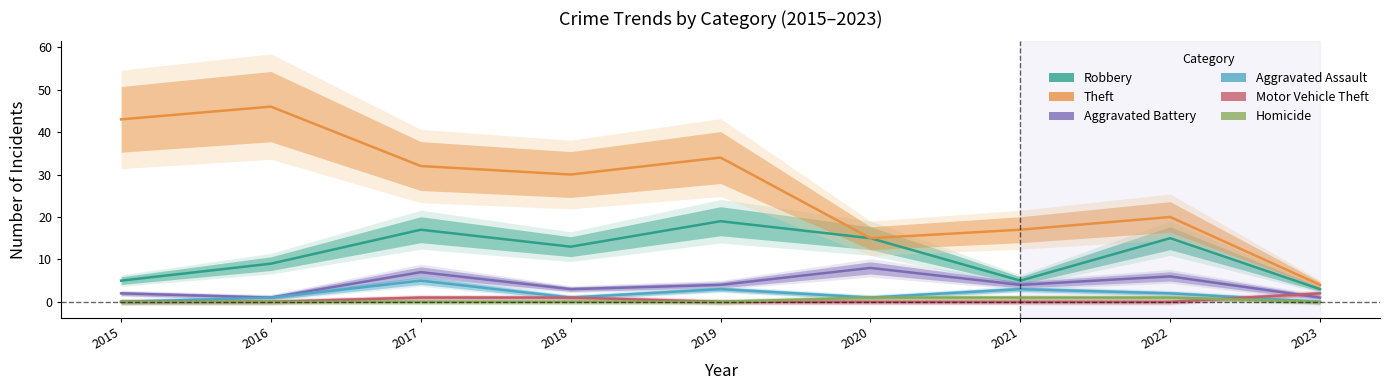

Where is Theft nearest to the value 25?

2018